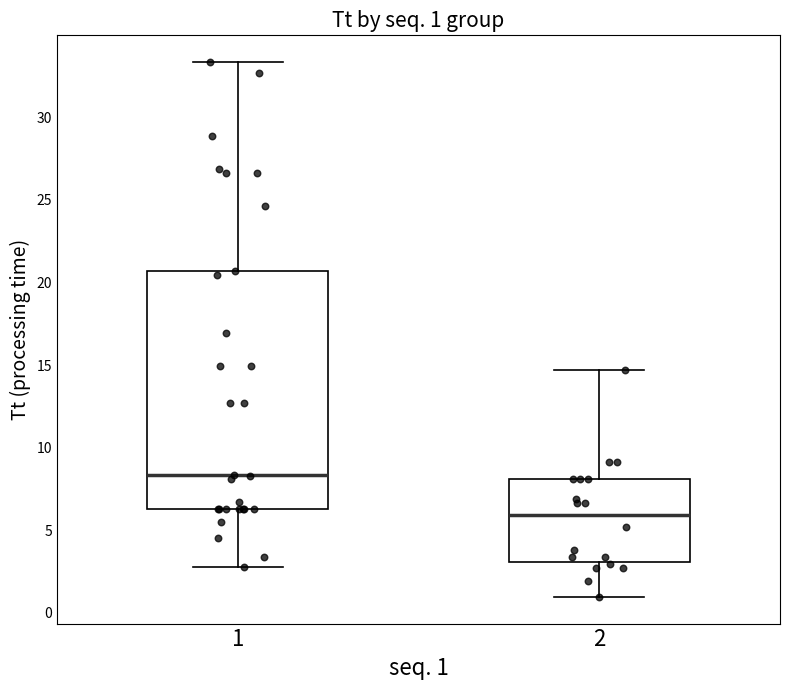

Which box has the highest median line?

1